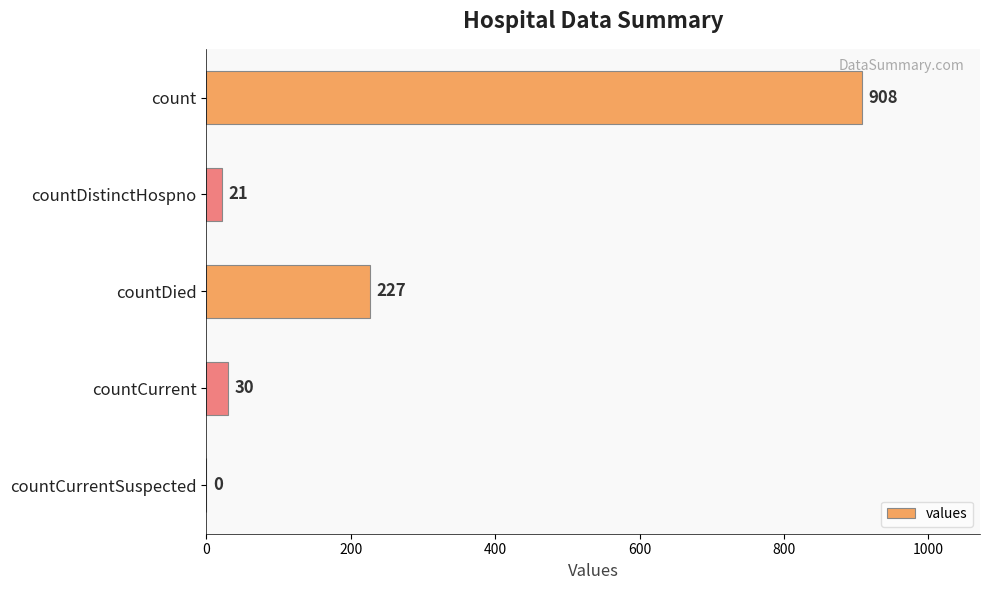

What is the sum of all values?

1186